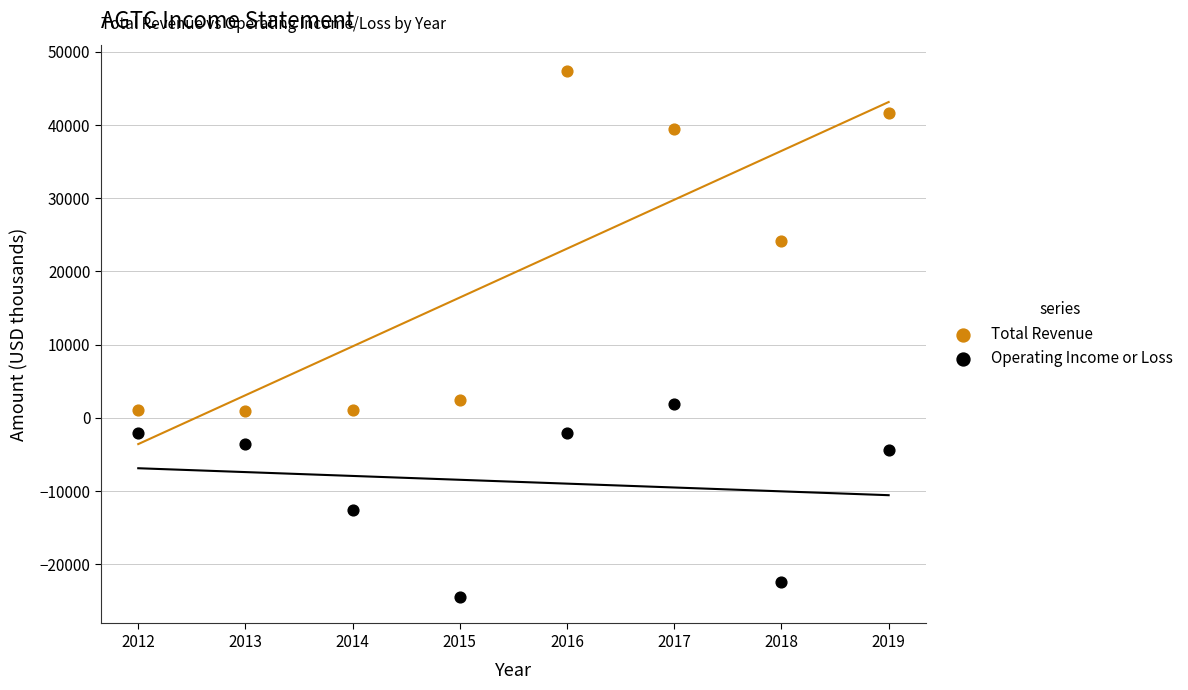

In the Operating Income or Loss series, what Y value is closest to -11300?

-12600